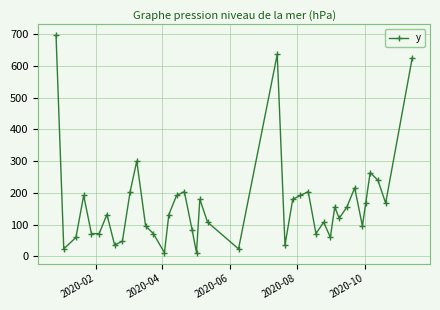

True or false: the data has more than 2 interior local peaks.

True